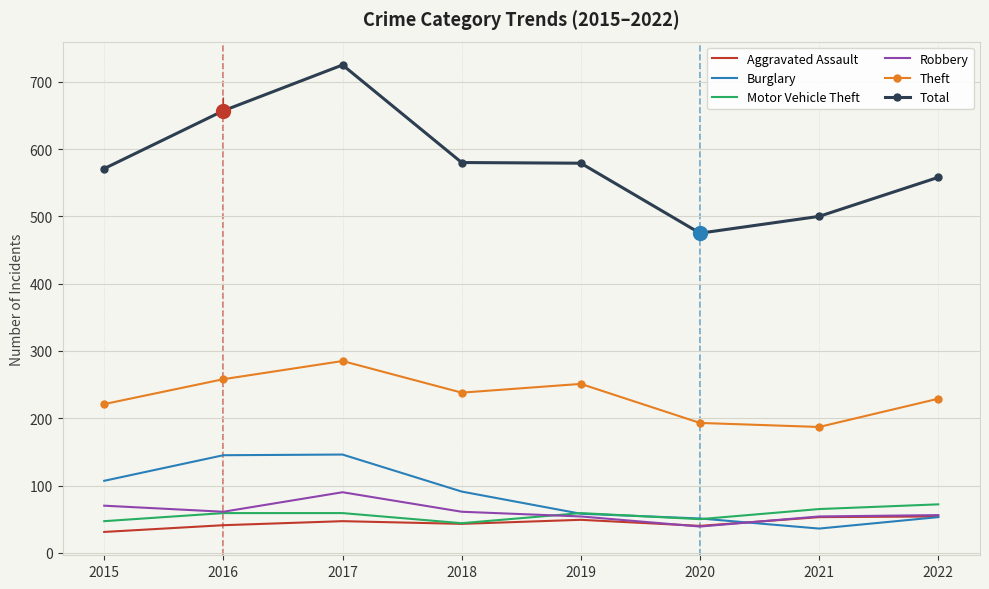

Where is the first local minimum for Robbery?

2016